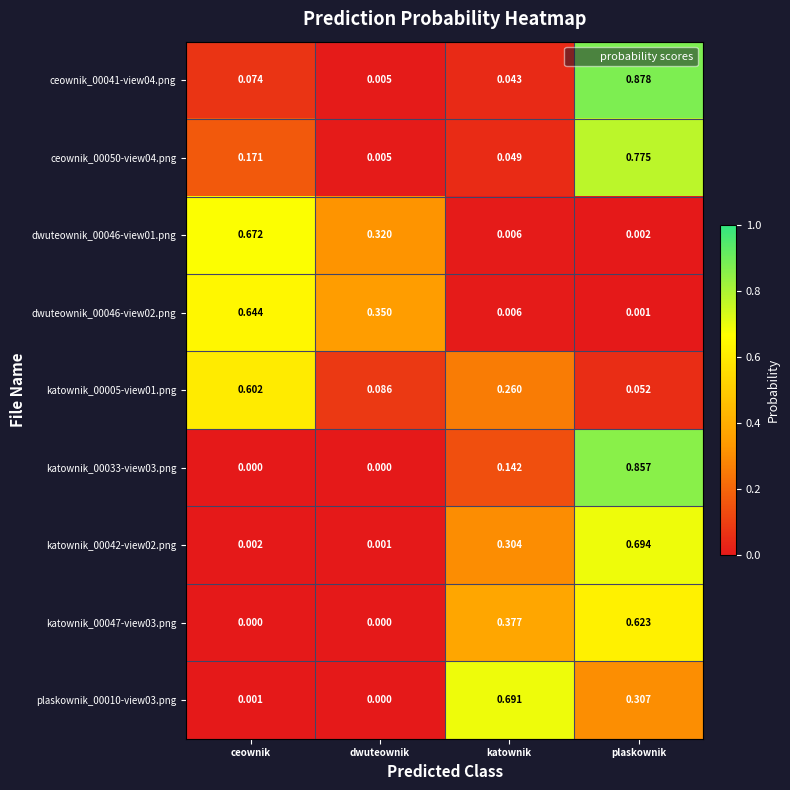

Which label corresponds to the largest value in the chart?

plaskownik